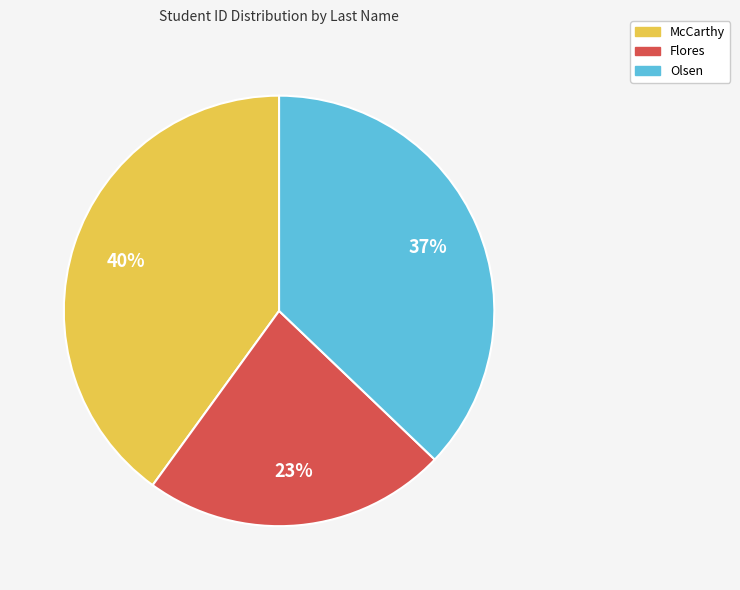

Rank the categories by value from highest to lowest.

McCarthy, Olsen, Flores